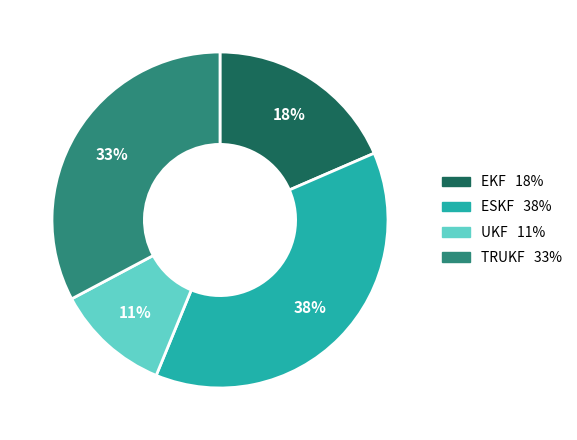

How many slices are in this pie chart?

4